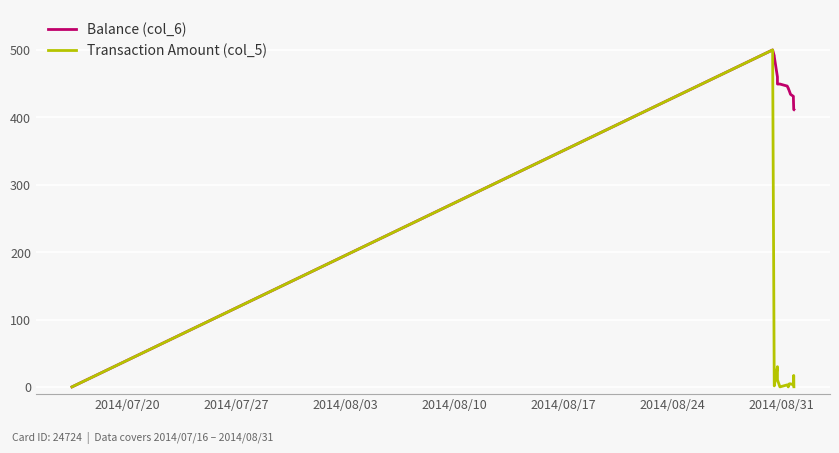

What is the highest value of the Transaction Amount (col_5) series?

500.0